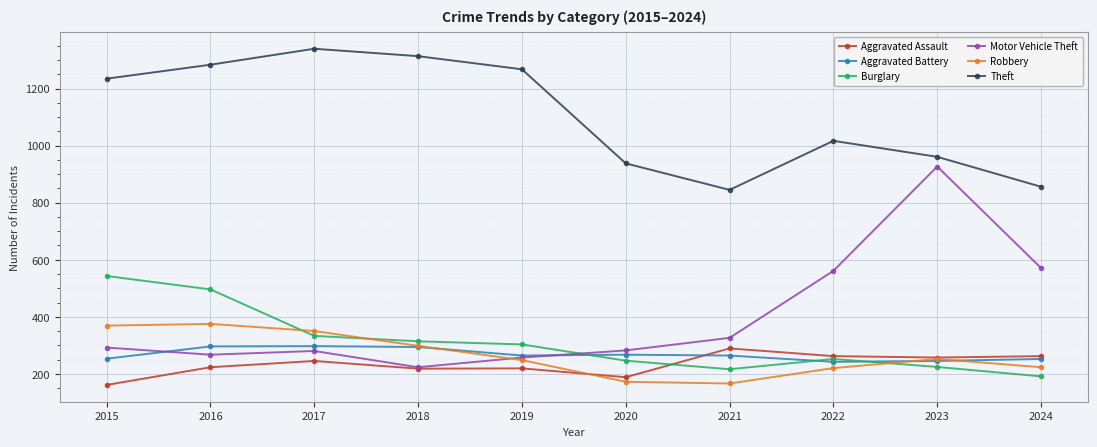

What is the total value across all series at 2018?

2661